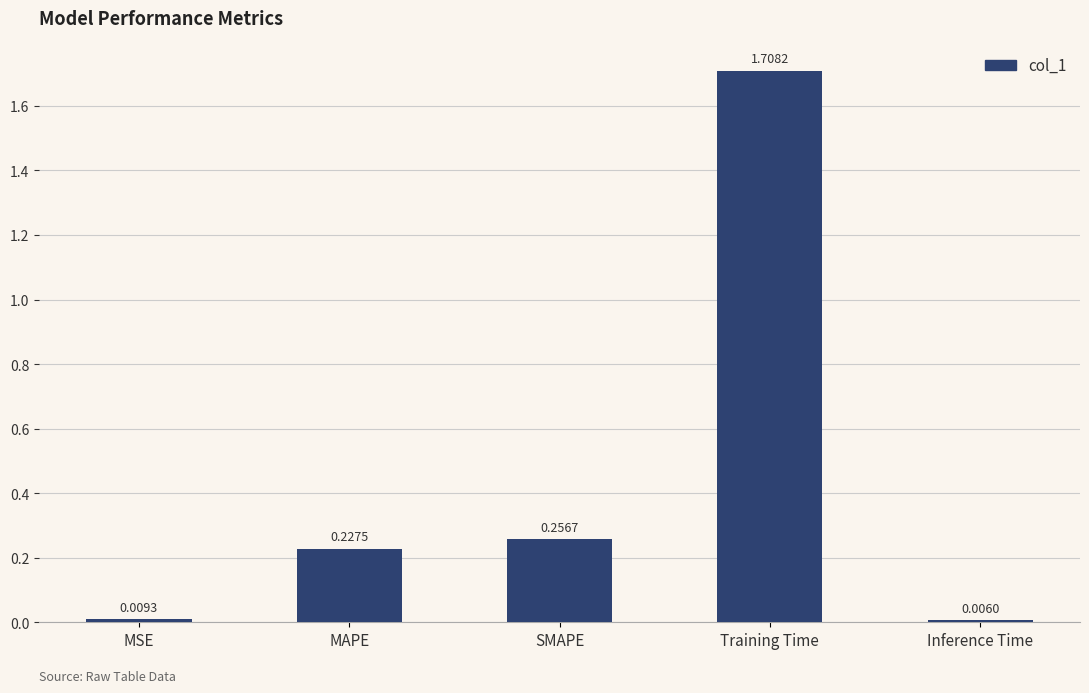

What is the change in value from MSE to Training Time?

+1.7